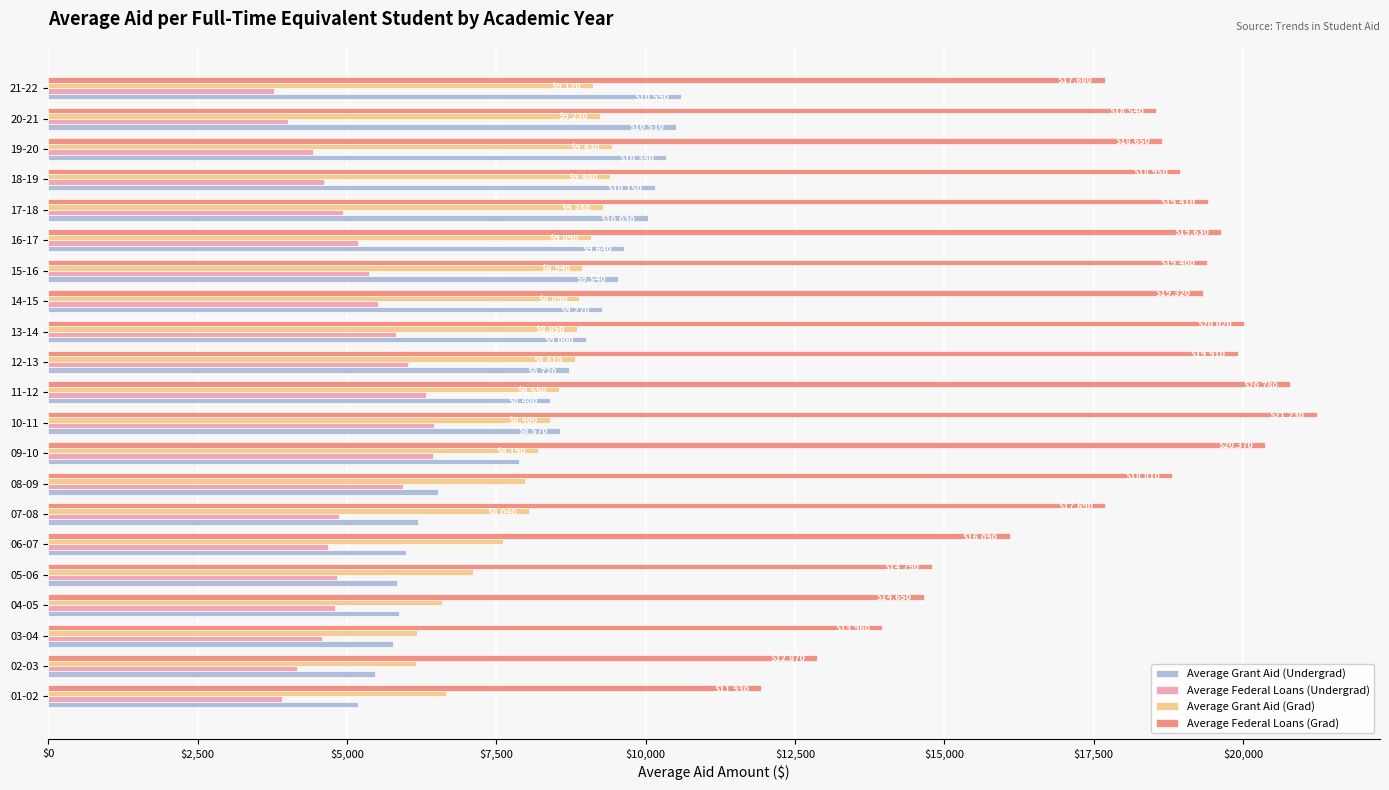

At which label is Average Federal Loans (Grad) closest to 16580?

06-07